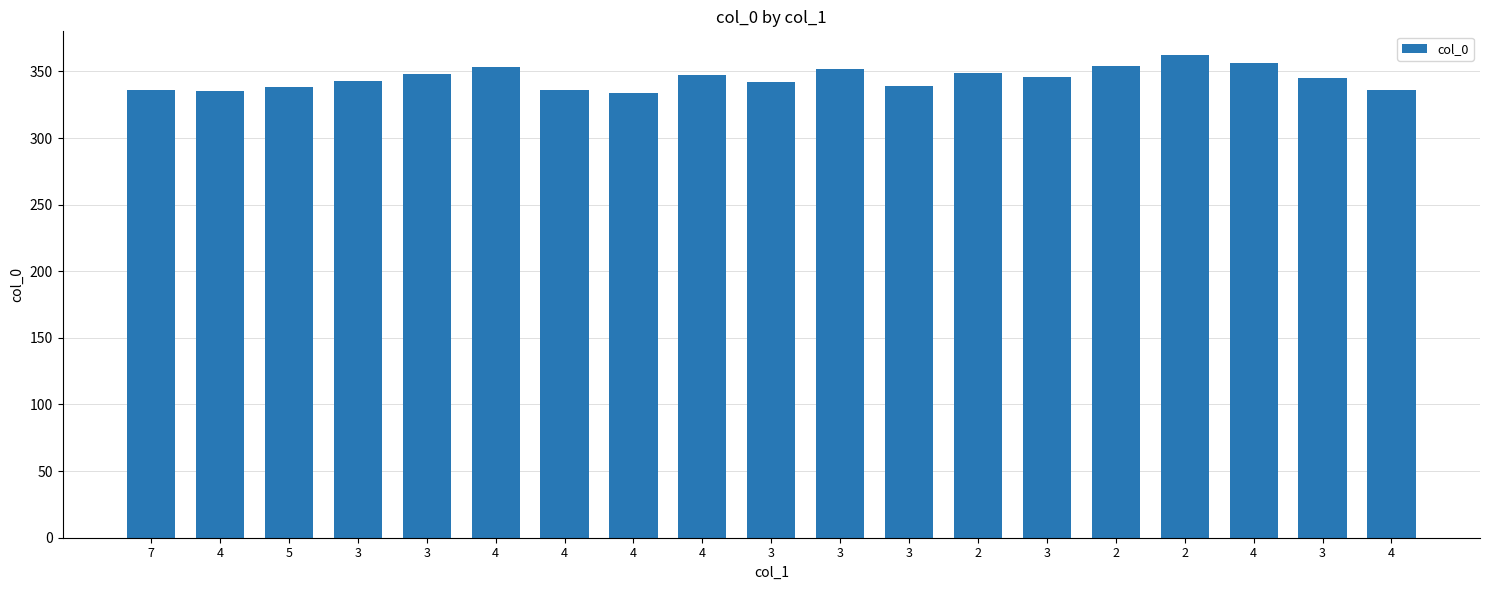

How many values are below 345?

9